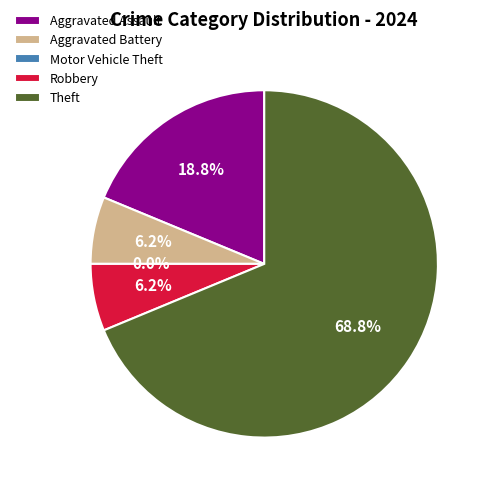

Which has a higher value, Motor Vehicle Theft or Robbery?

Robbery